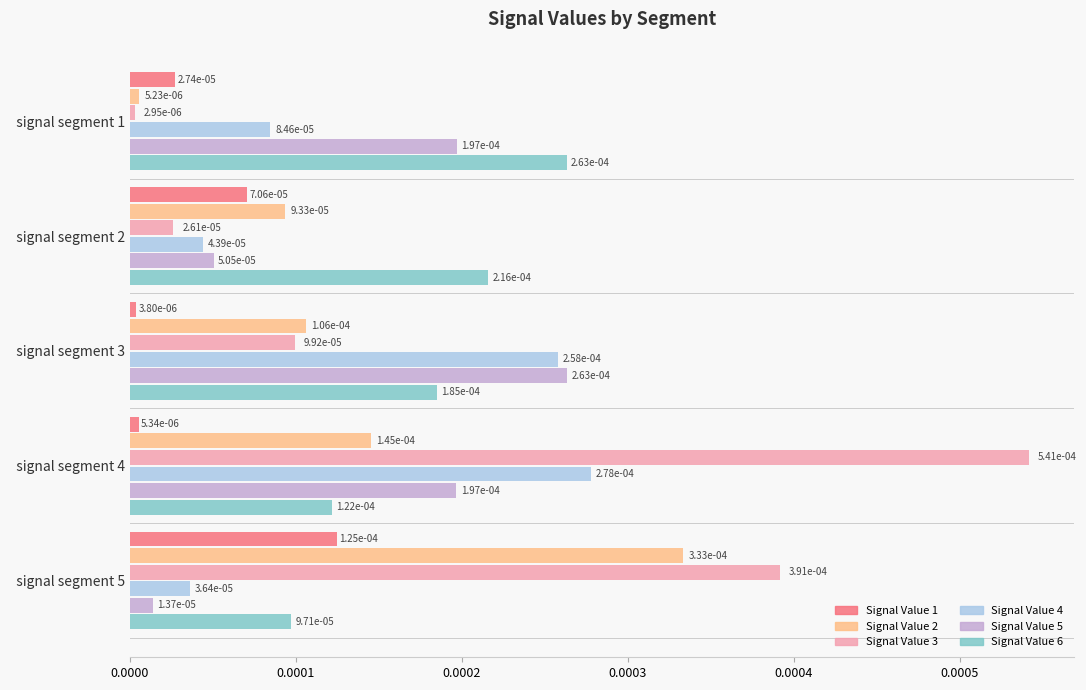

At how many categories does at least one series exceed 0?

5